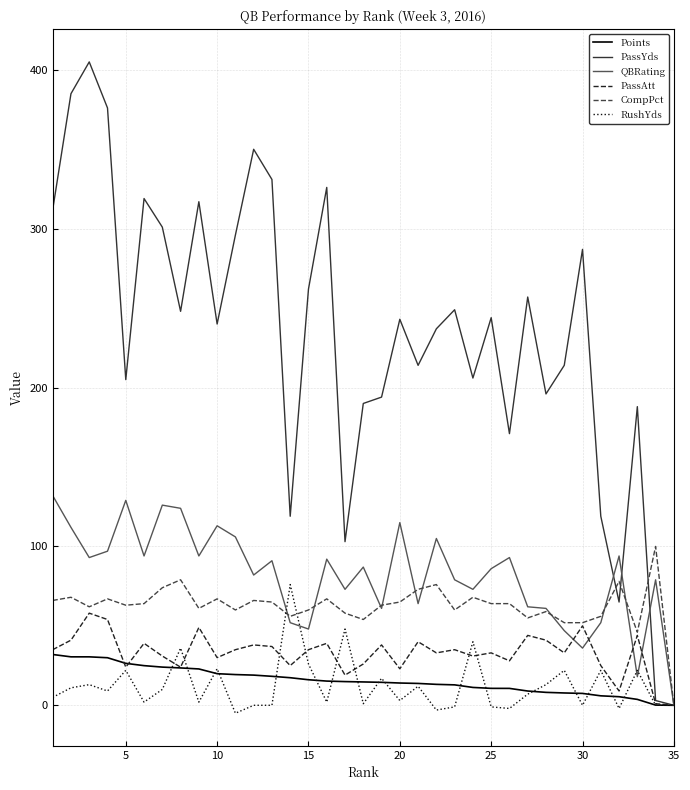

True or false: Points and RushYds intersect in this chart.

True